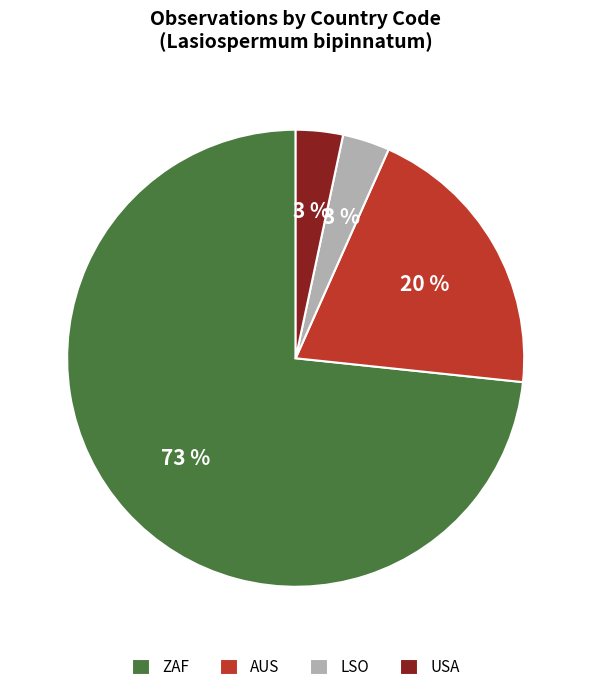

Which slice is the largest?

ZAF